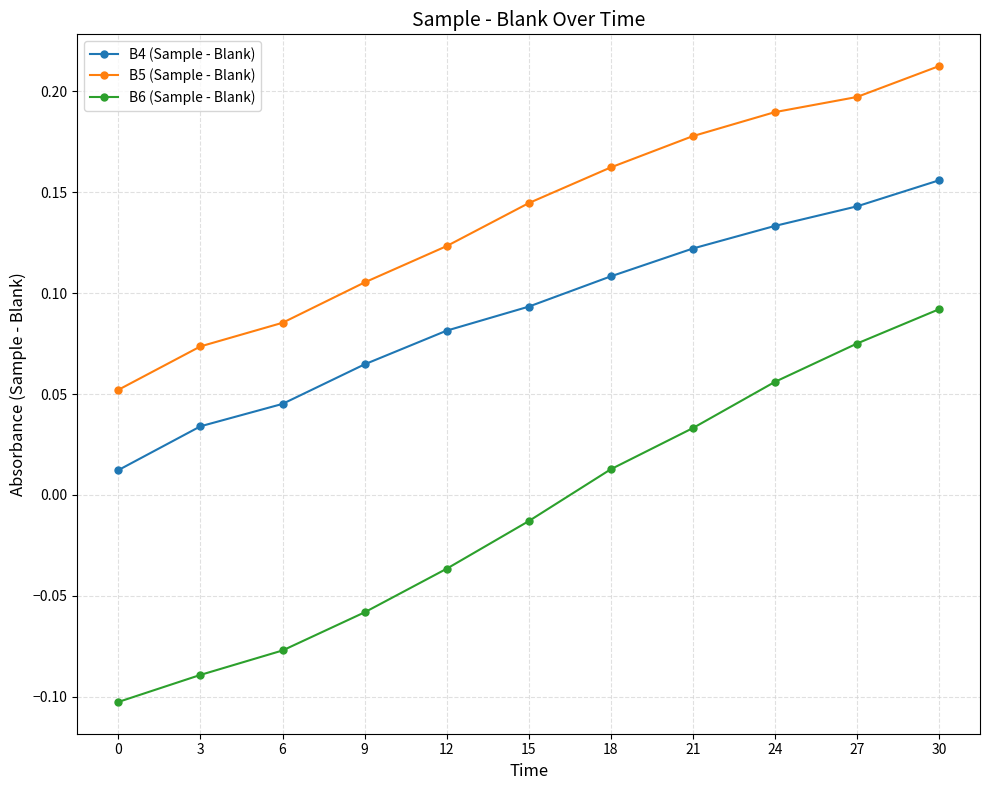

At how many categories does at least one series exceed 0?

11